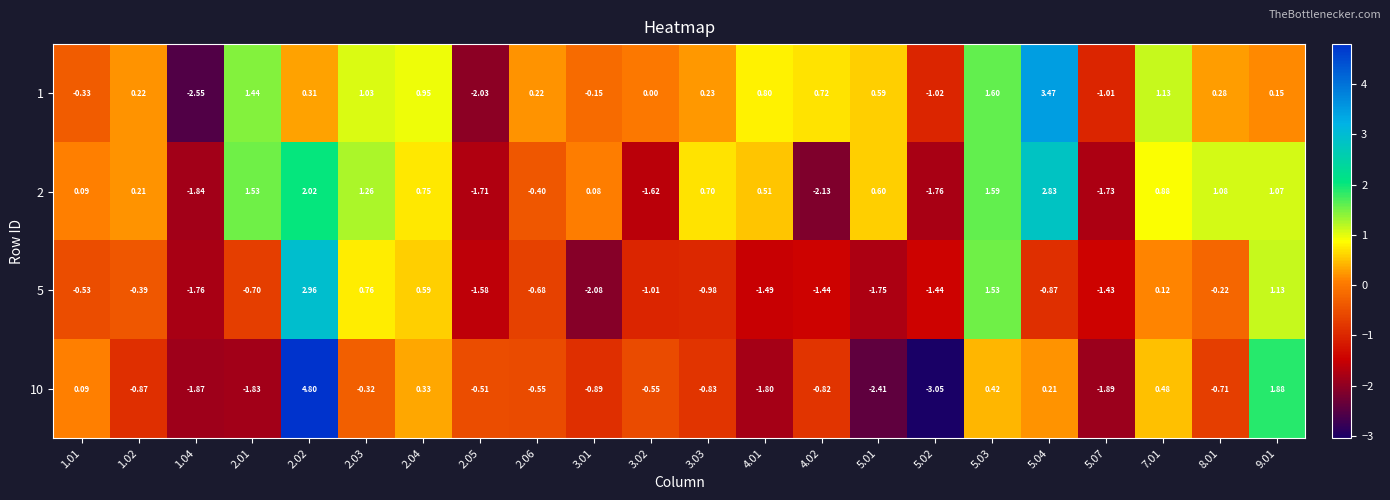

Is the value of 2 at 2.02 greater than the value of 5 at 2.03?

Yes